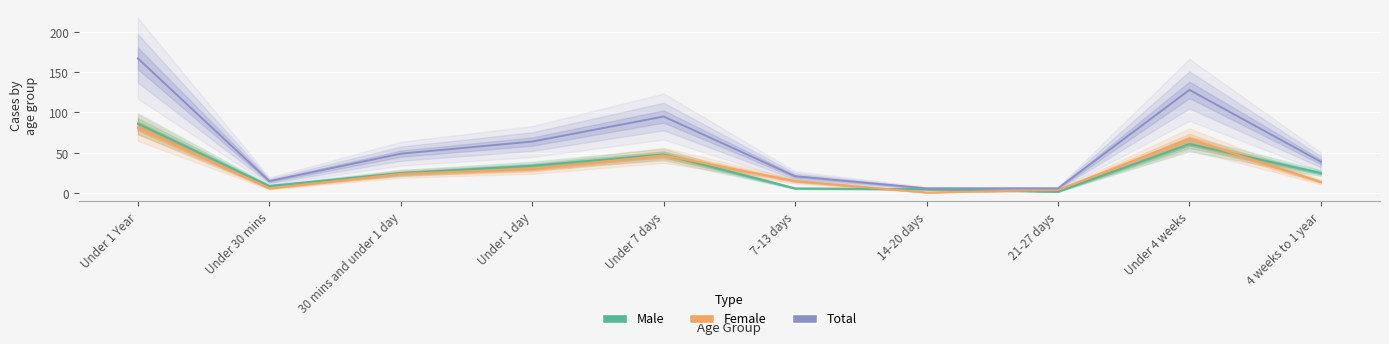

Count the number of data series in this chart.

3